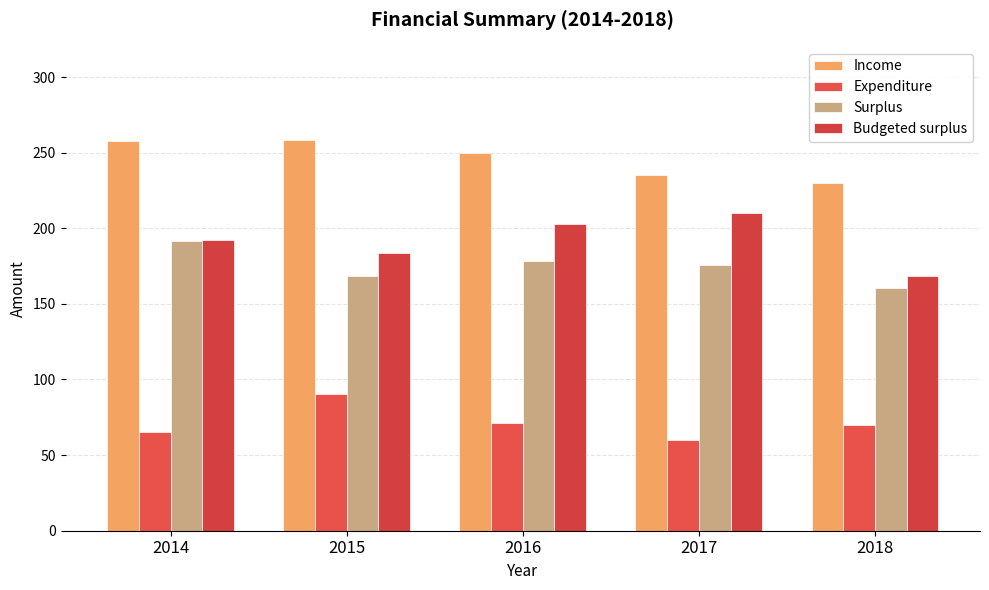

What is the difference between the Budgeted surplus values at 2018 and 2016?

34.1